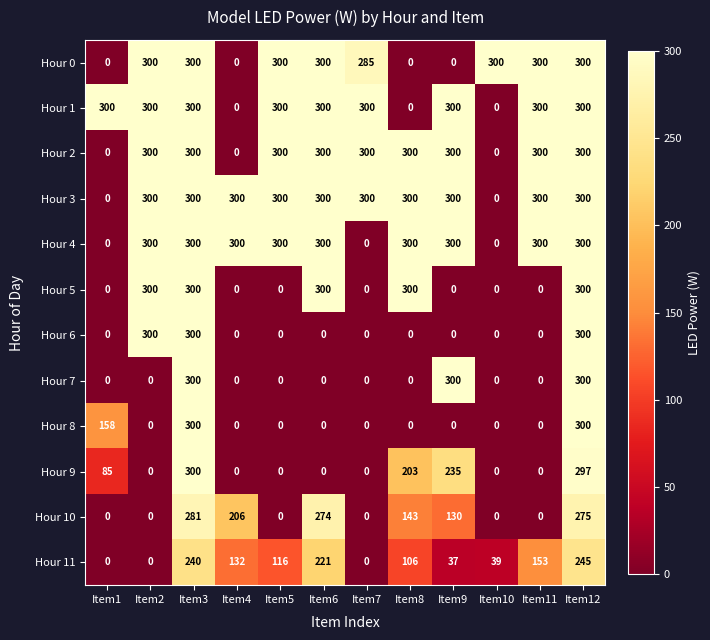

What is the maximum value shown in the chart?

300